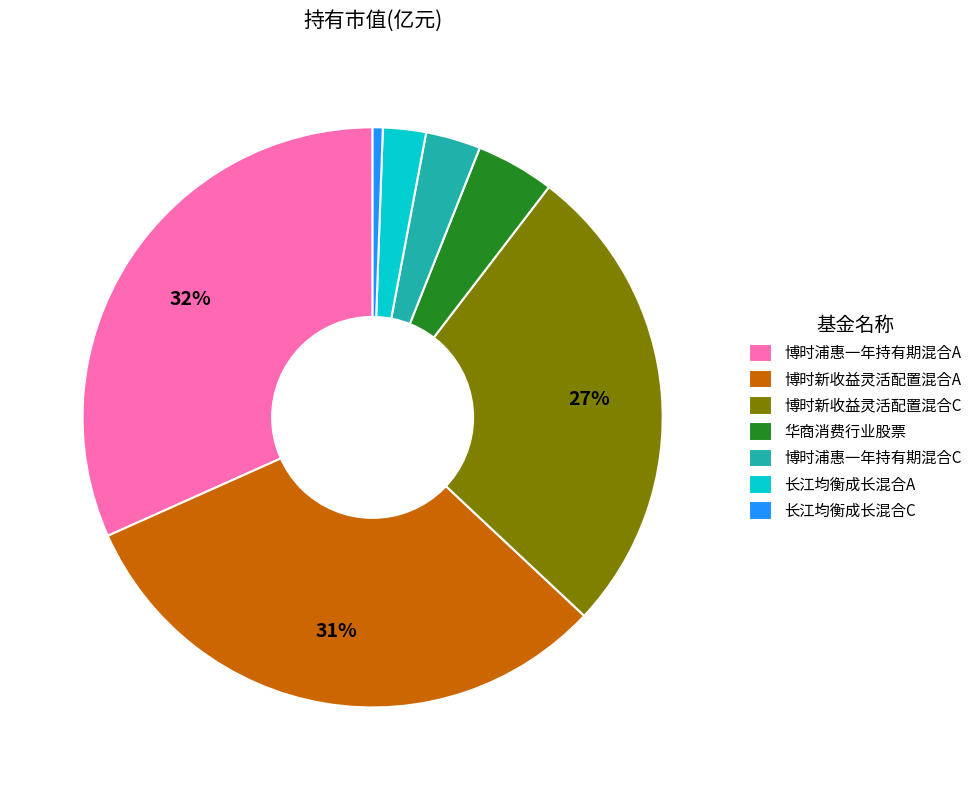

Is it true that 博时浦惠一年持有期混合A is 23% of the pie?

False